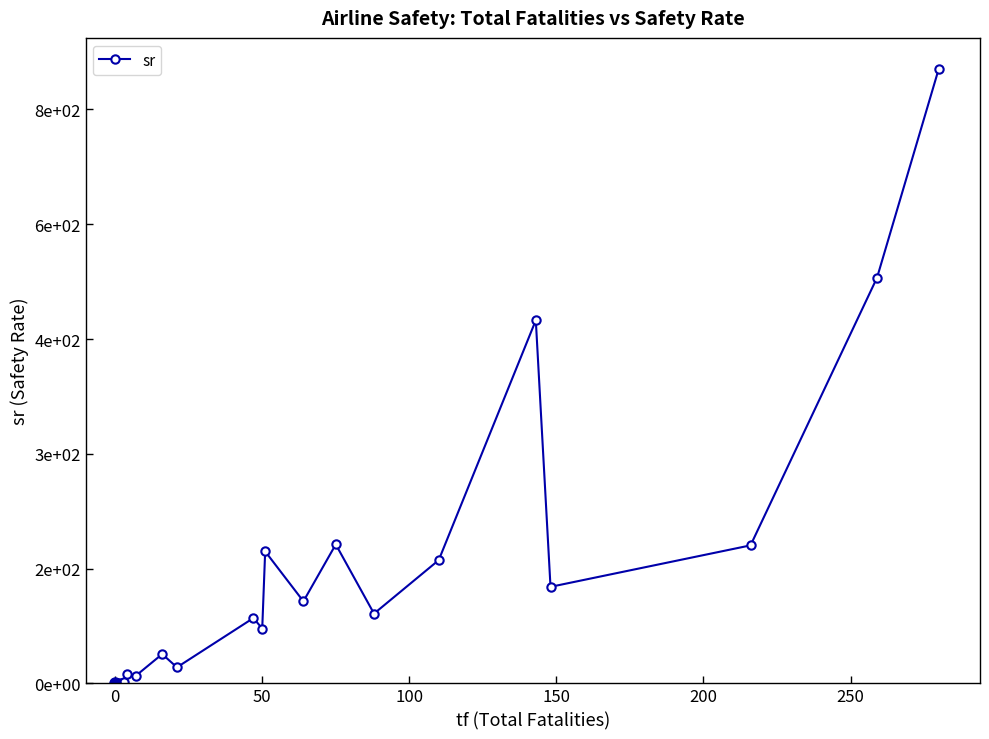

How many lines are shown in the chart?

1